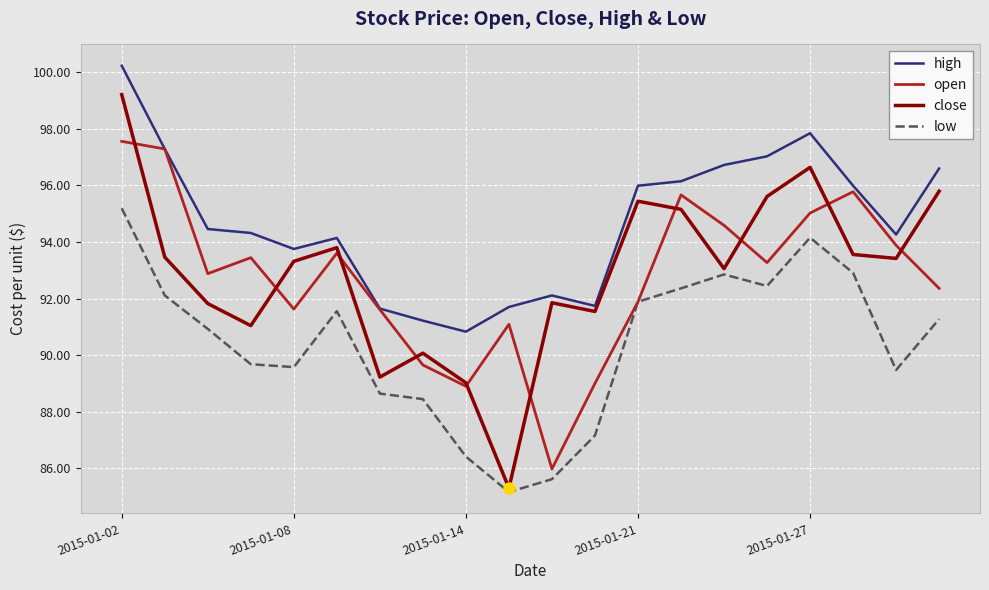

True or false: low and high intersect in this chart.

False